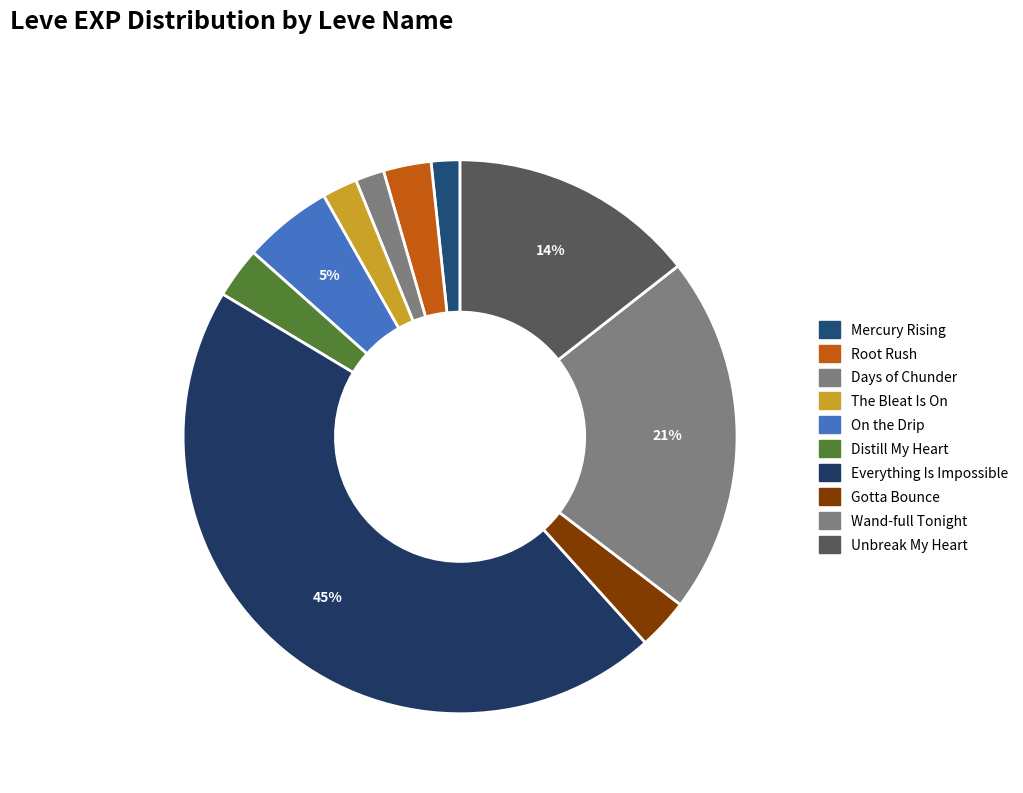

How many slices are in this pie chart?

10